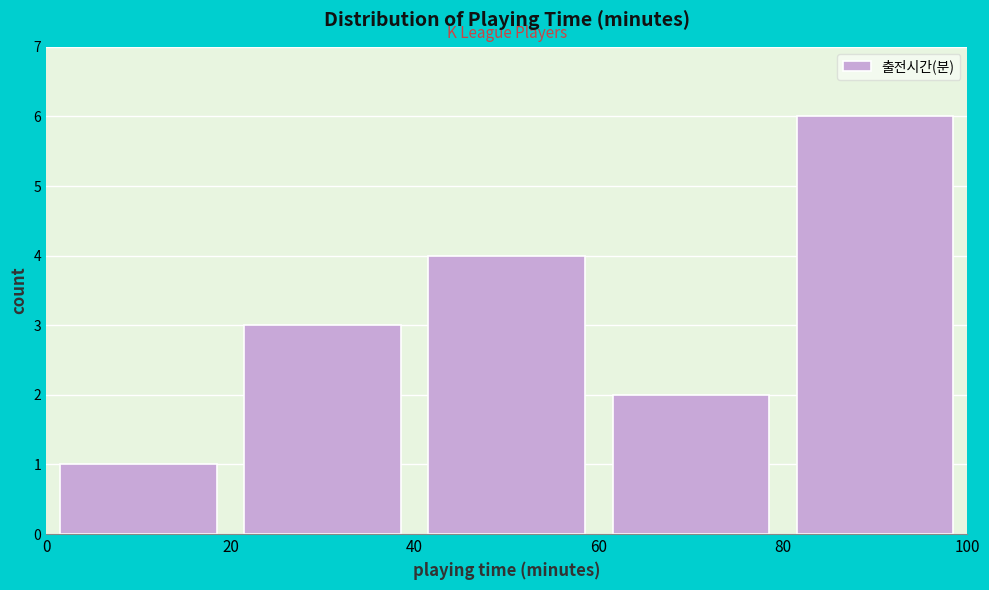

Which range on the x-axis has the tallest bar?

80 to 100